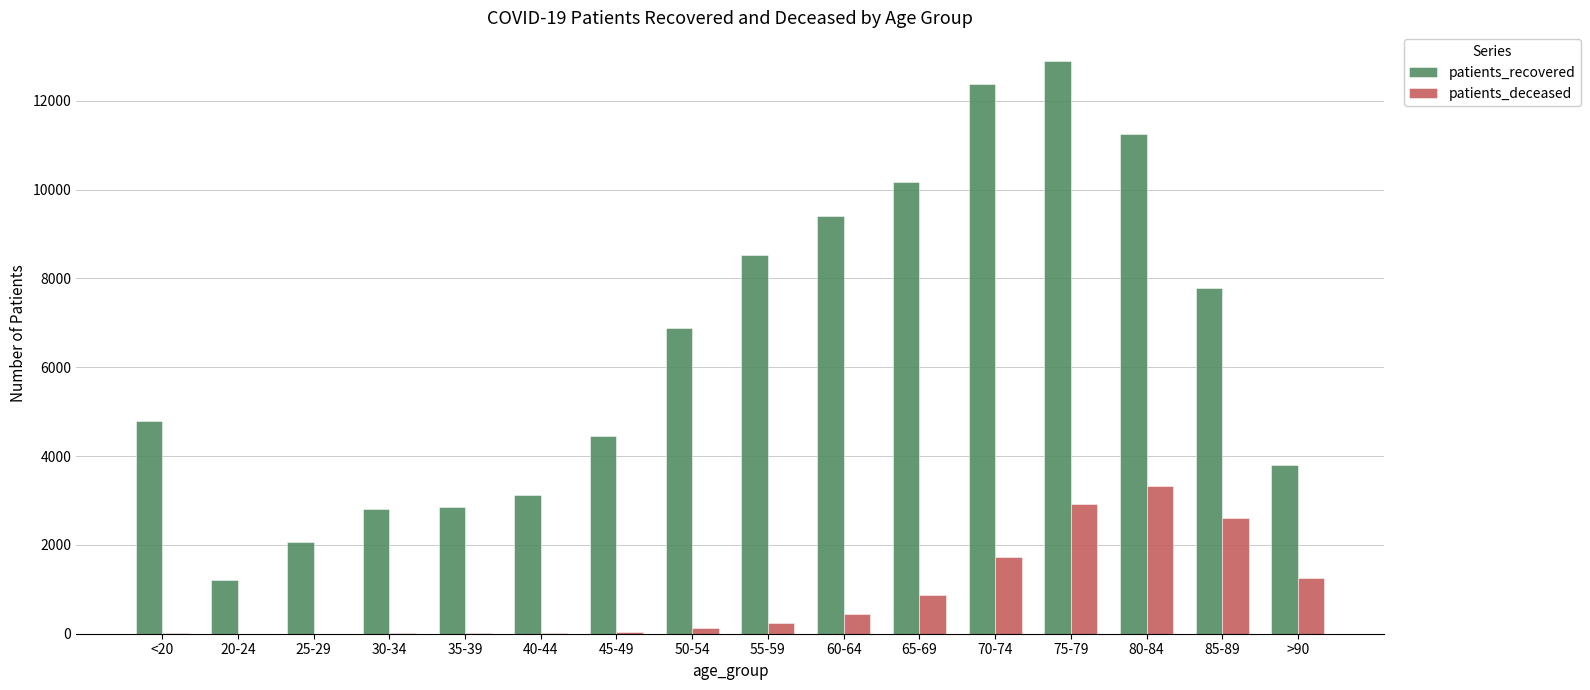

At which category is the sum across all series the highest?

75-79